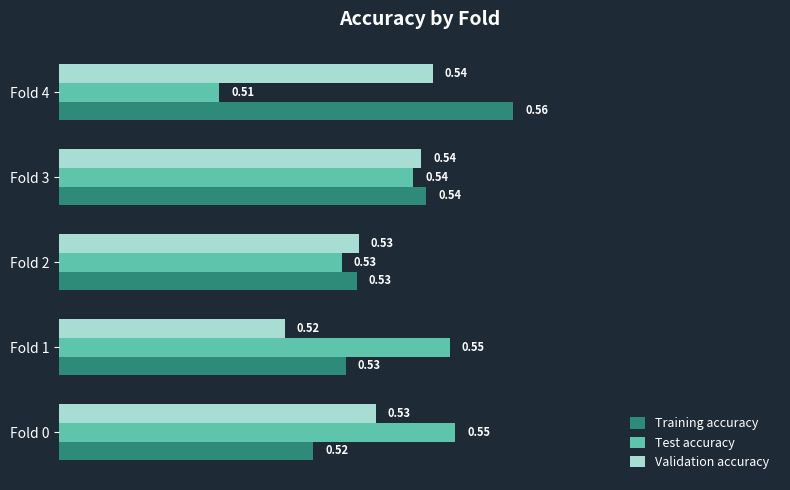

What is the total value across all series at Fold 3?

1.6